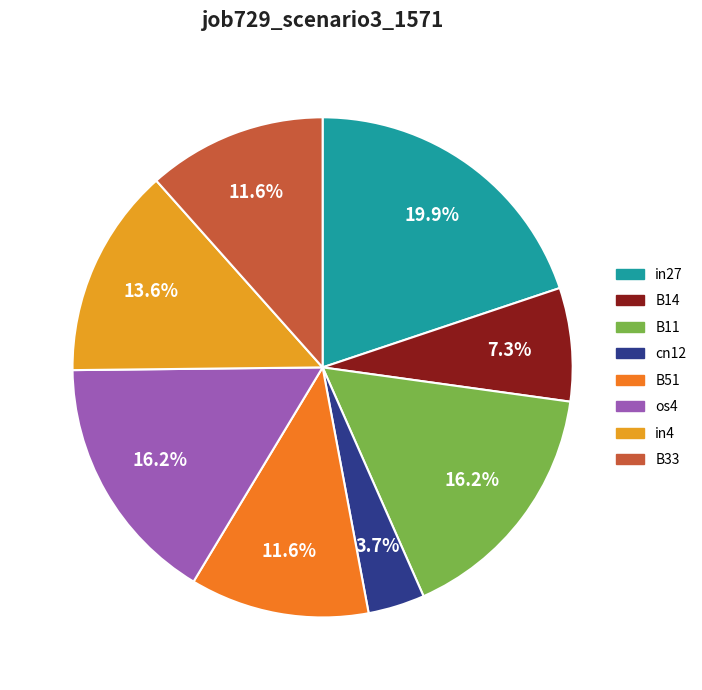

Is there any slice that represents more than half of the pie?

No